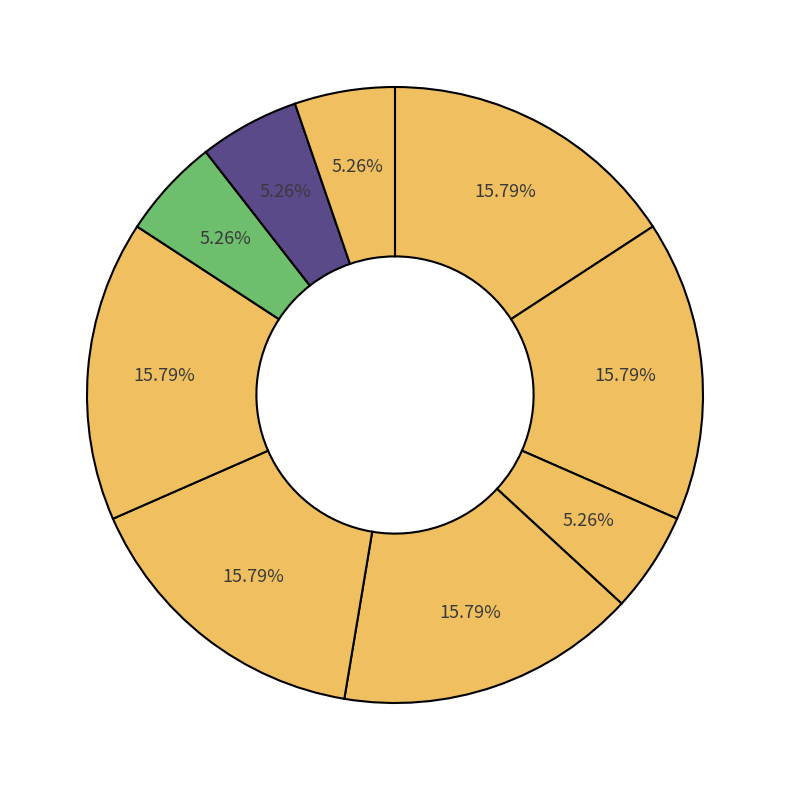

Is there any slice that represents more than half of the pie?

No